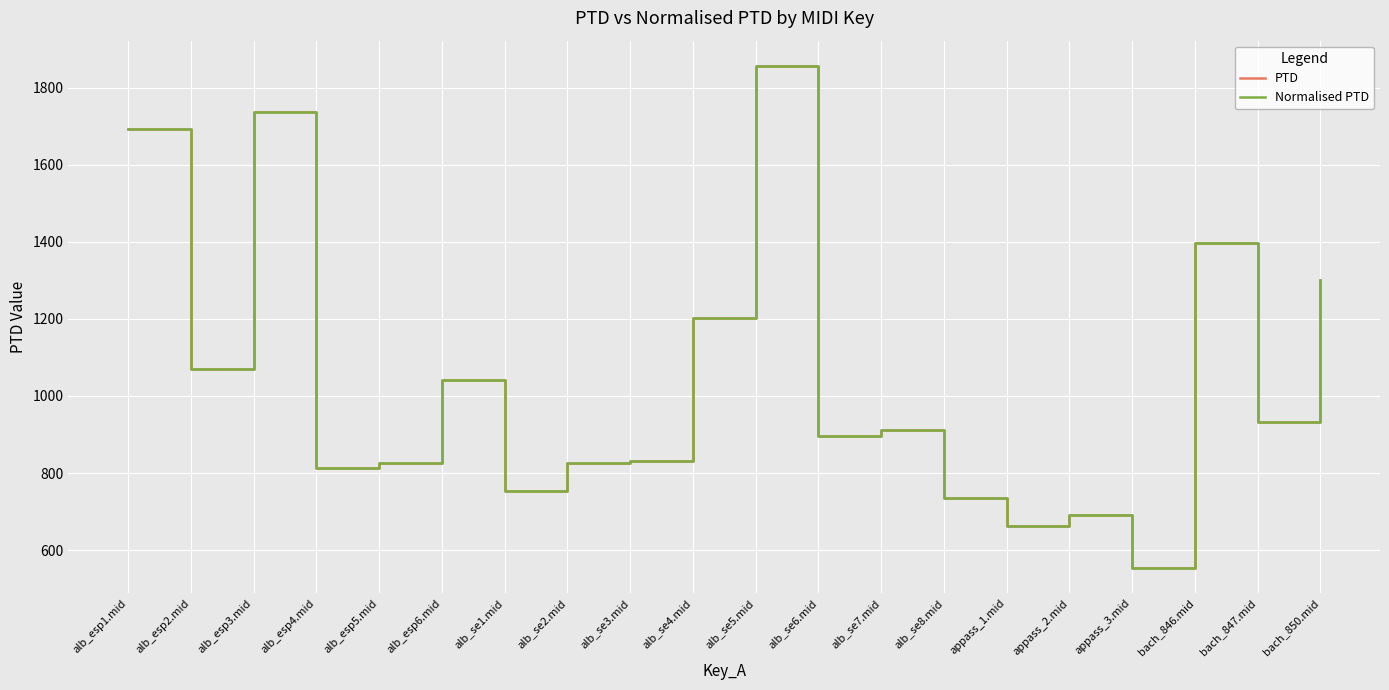

What is the difference between the maximum and minimum values in the Normalised PTD series?

1304.4